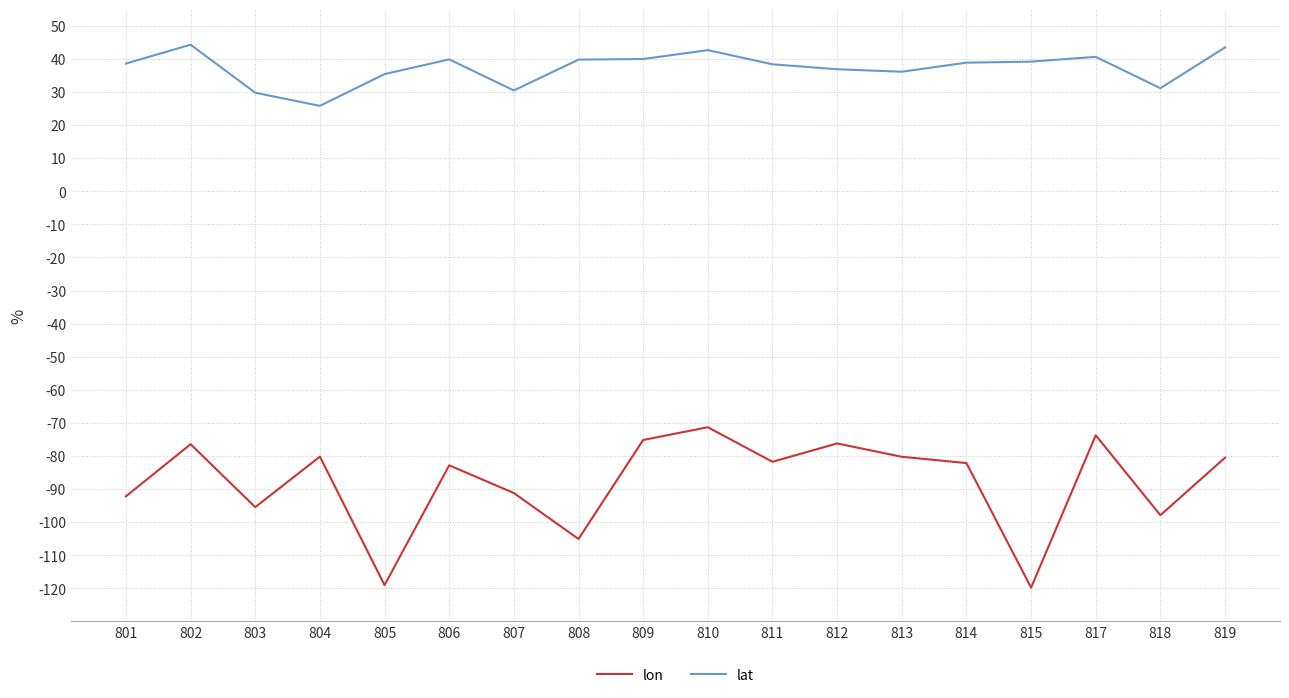

What is the lowest value of the lon series?

-119.8